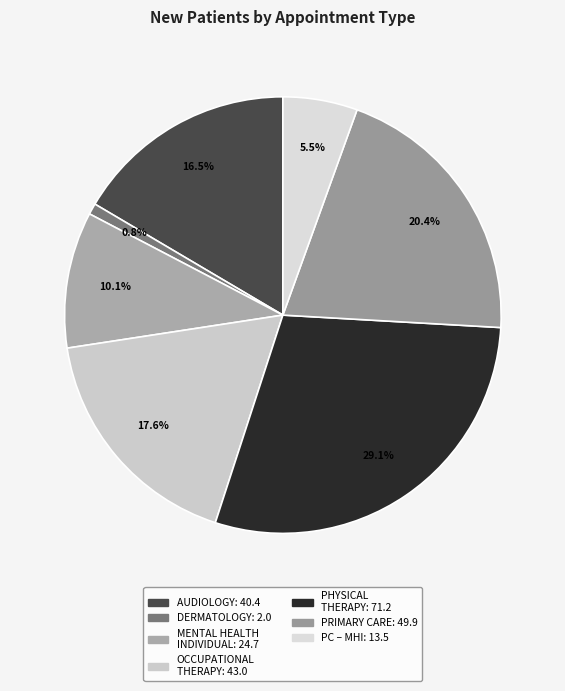

What is the largest slice in the pie chart?

PHYSICAL THERAPY